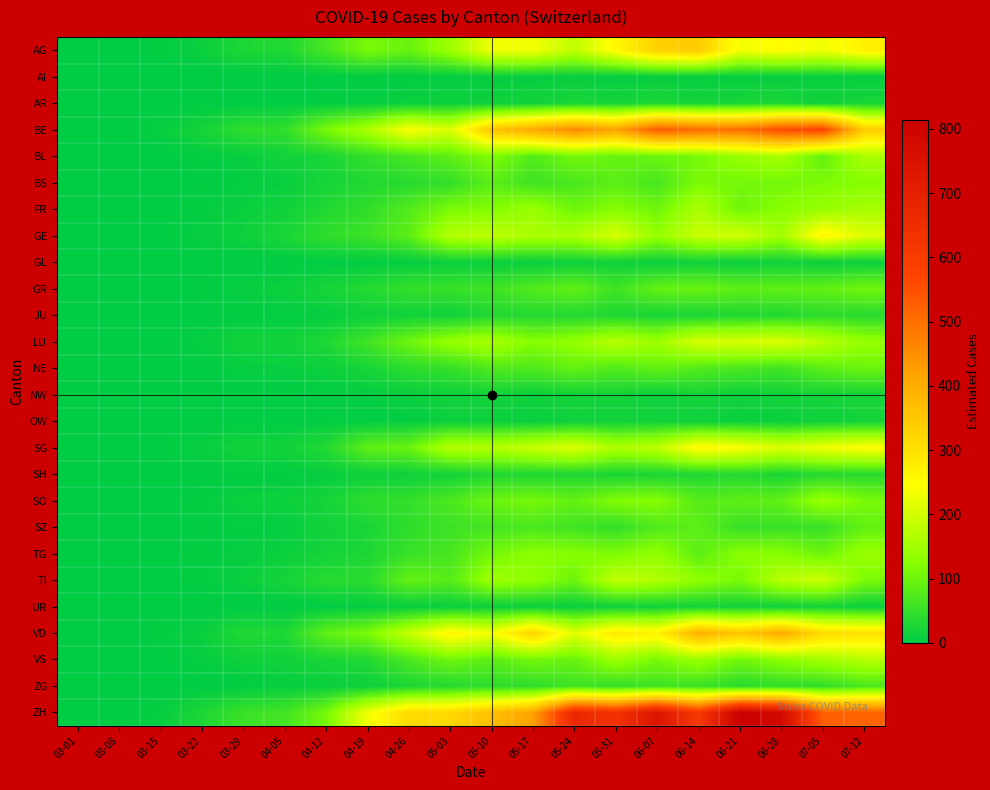

What is the total value across all series at 03-15?

49.1